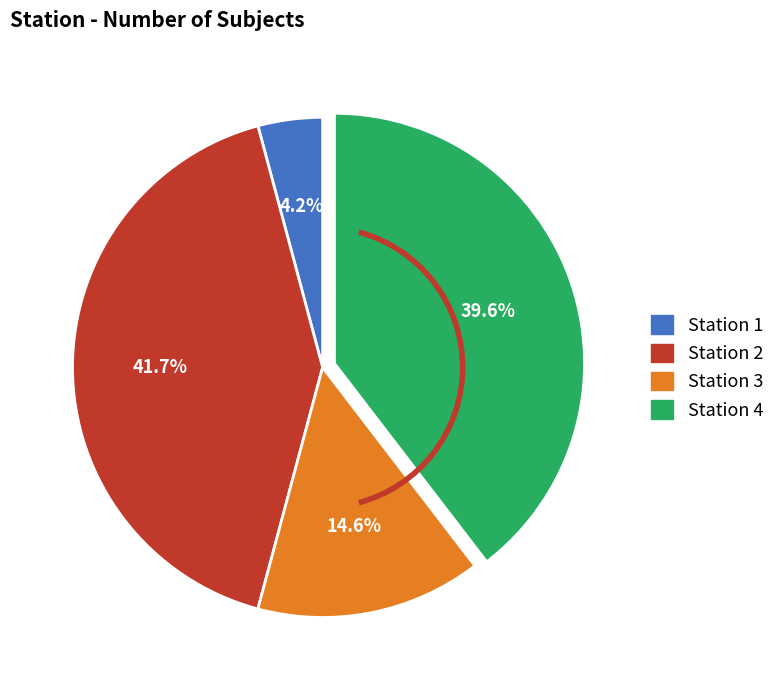

To the nearest percent, what is the average slice percentage?

25%